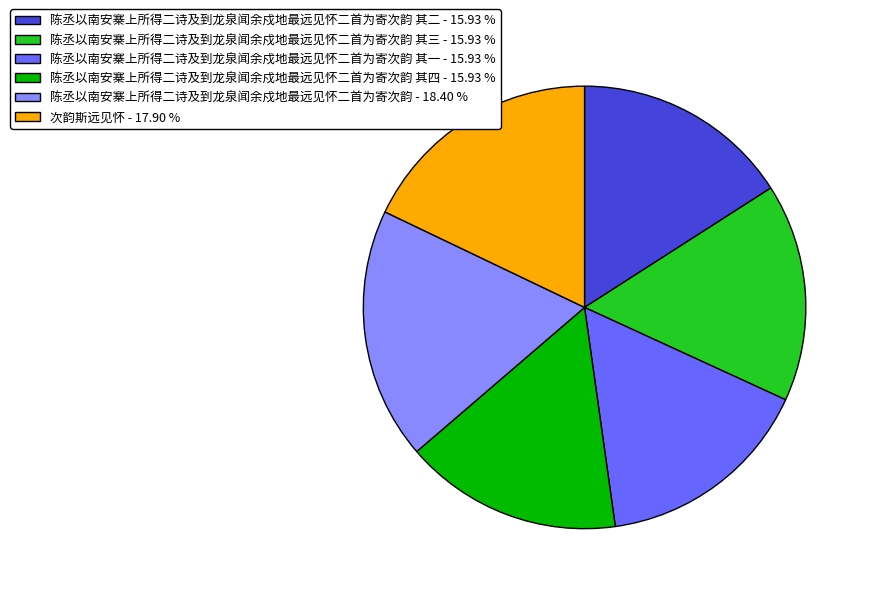

Is the sum of 陈丞以南安寨上所得二诗及到龙泉闻余戍地最远见怀二首为寄次韵 其一 - 15.93 % and 陈丞以南安寨上所得二诗及到龙泉闻余戍地最远见怀二首为寄次韵 - 18.40 % greater than half?

No